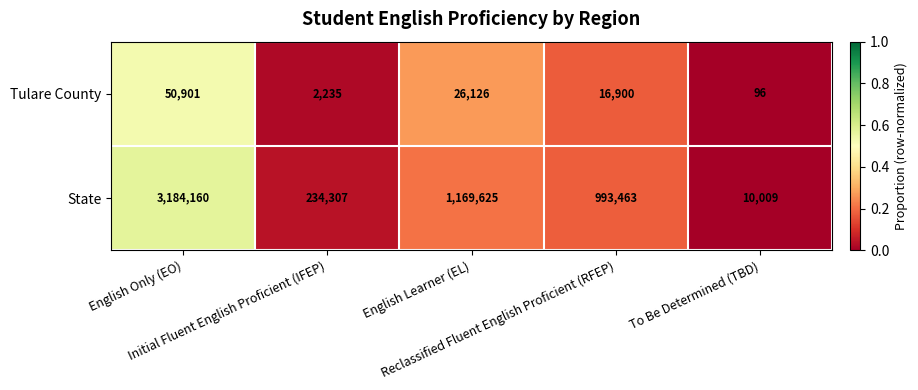

What is the minimum value shown in the chart?

96